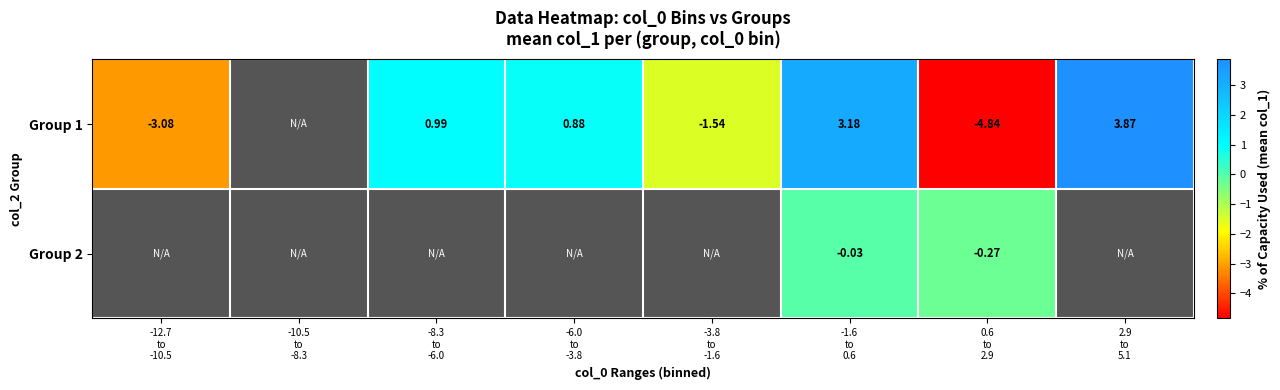

At how many categories does at least one series exceed 1?

2